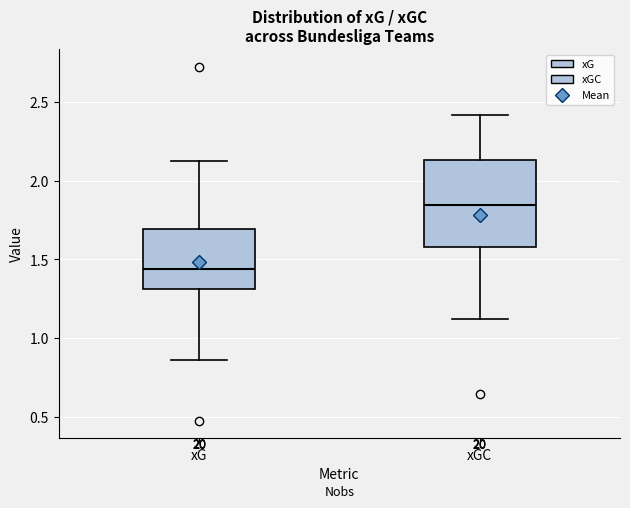

Which box has the highest median line?

xGC